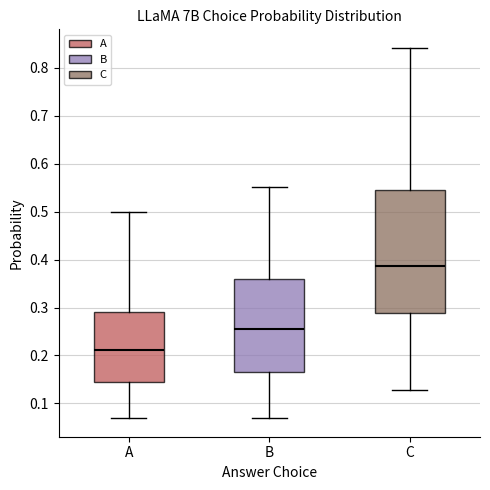

Comparing the boxes themselves (not the whiskers), which one is the tallest?

C